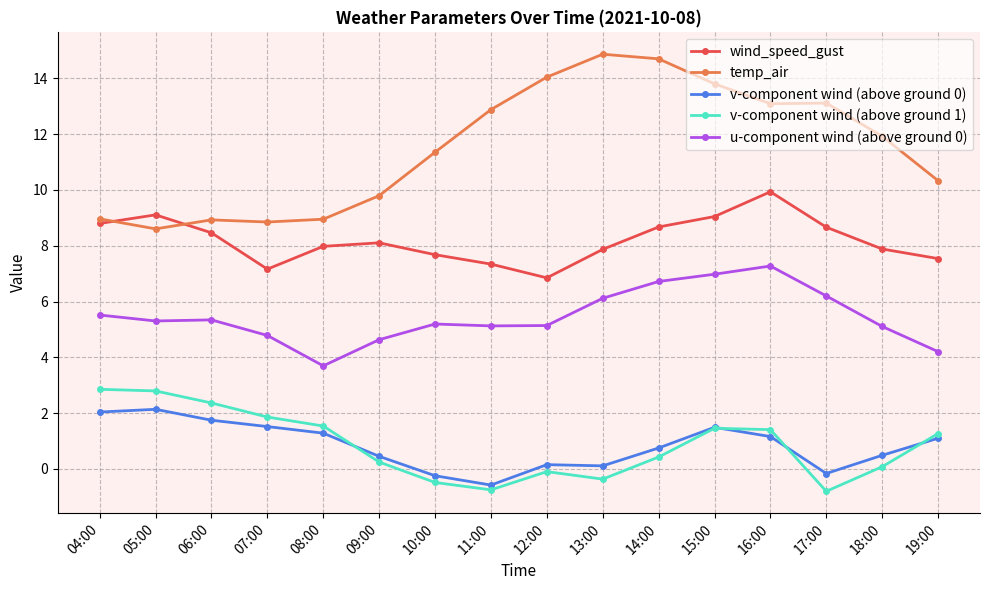

What is the highest value of the u-component wind (above ground 0) series?

7.3